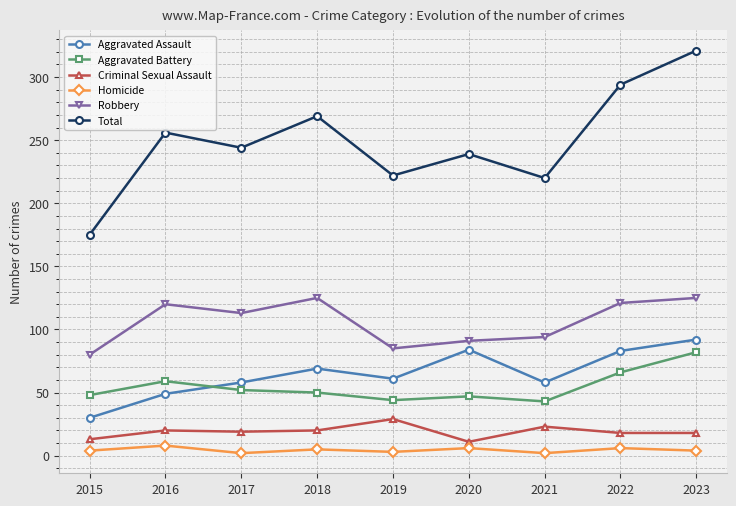

How many data points in Robbery are less than 113?

4